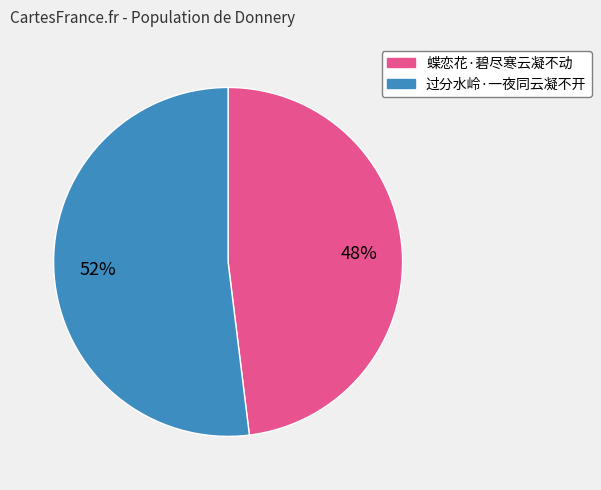

What is the ratio of the value at 过分水岭·一夜同云凝不开 to the value at 蝶恋花·碧尽寒云凝不动?

1.1